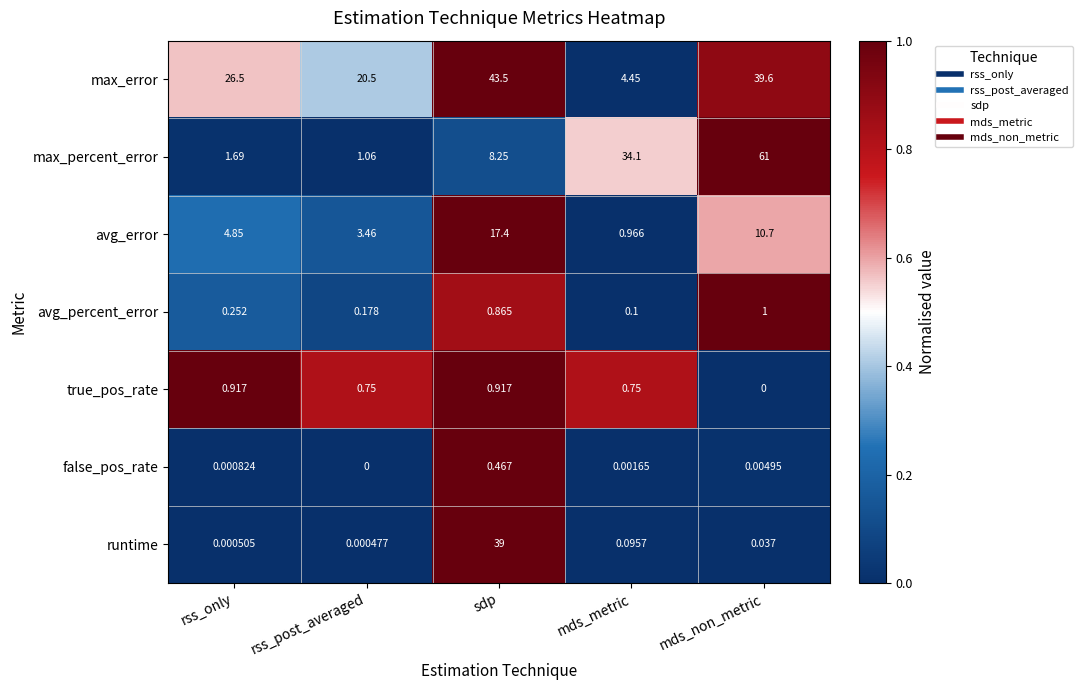

Count the number of categories in the chart.

5